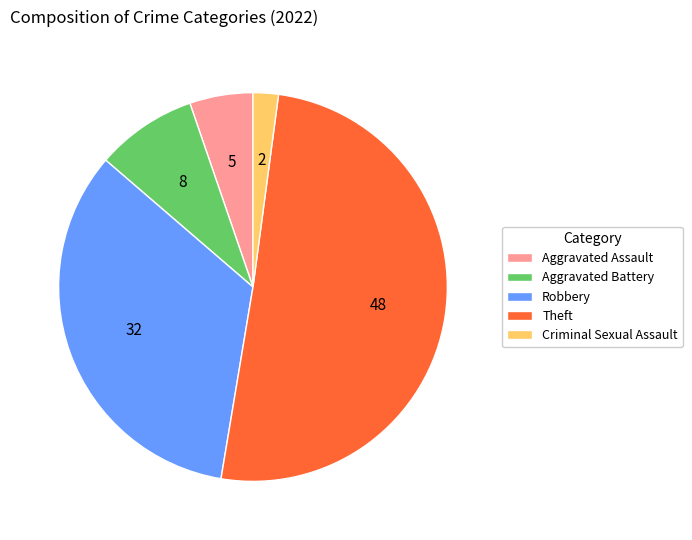

The Aggravated Battery slice represents 20% of the pie. True or false?

False